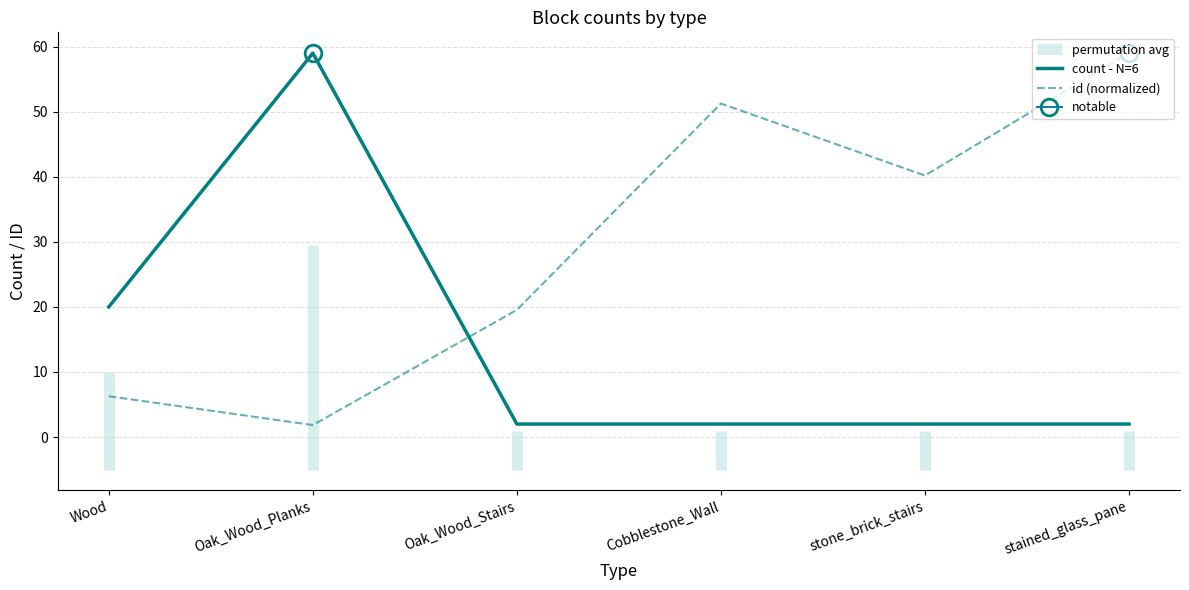

What is the spread (max minus min) of values at Cobblestone_Wall?

49.3